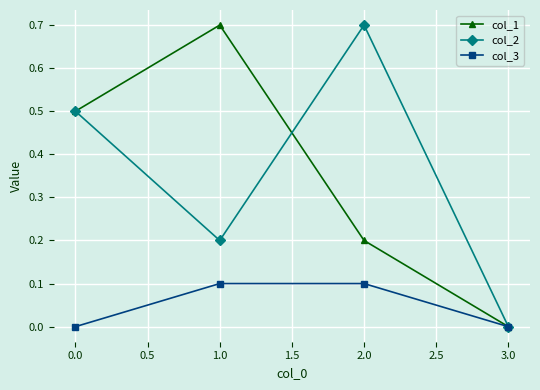

Is the value of col_3 at 1.0 greater than the value of col_1 at 0.0?

No